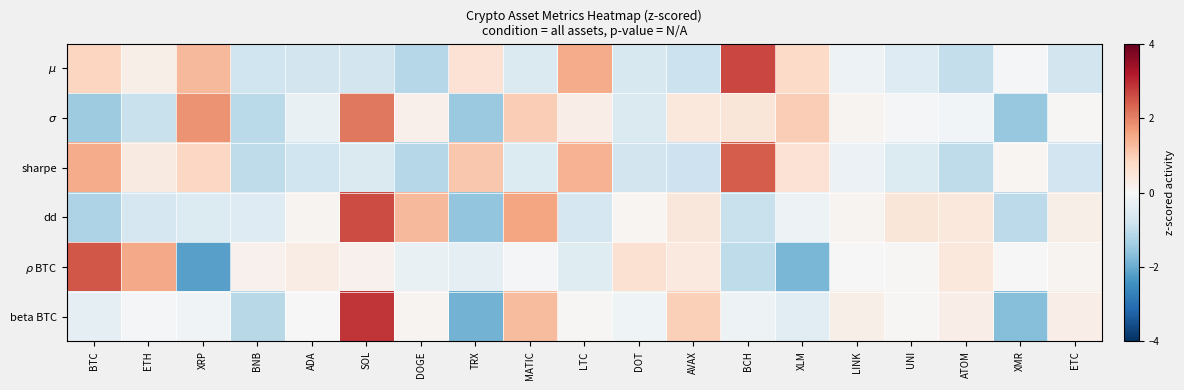

Which series changed the most between BCH and UNI?

$\mu$